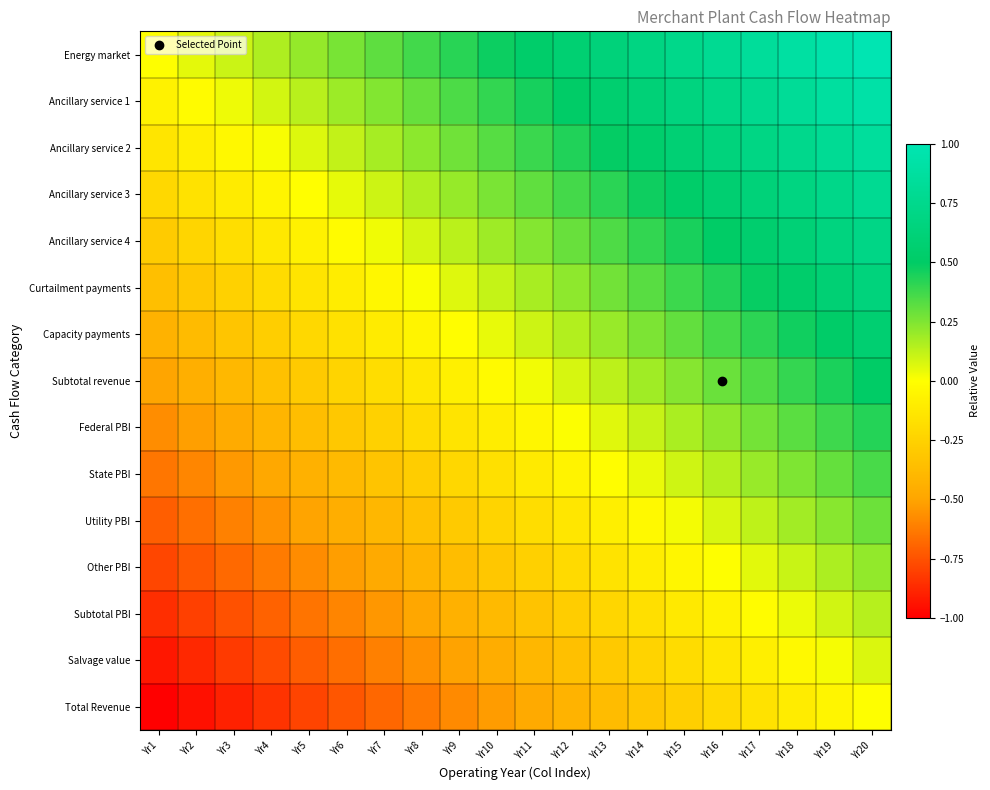

Between Yr4 and Yr19, which is larger?

Yr19